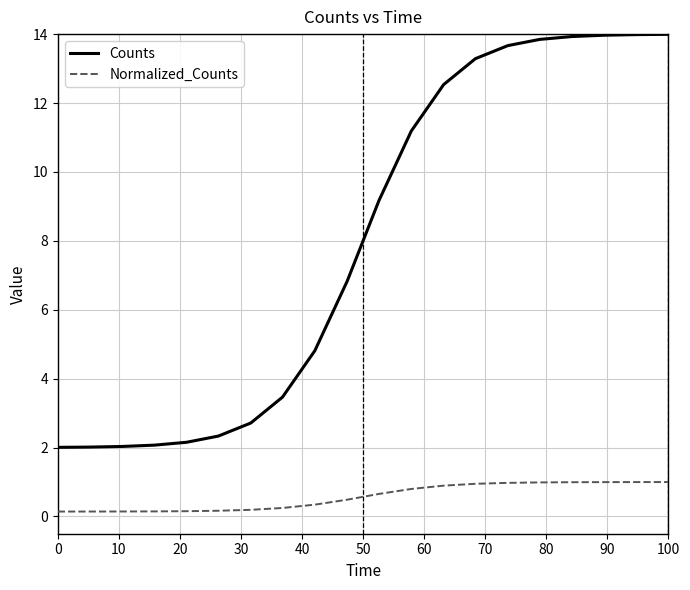

Rank the series by their average value, from highest to lowest.

Counts, Normalized_Counts